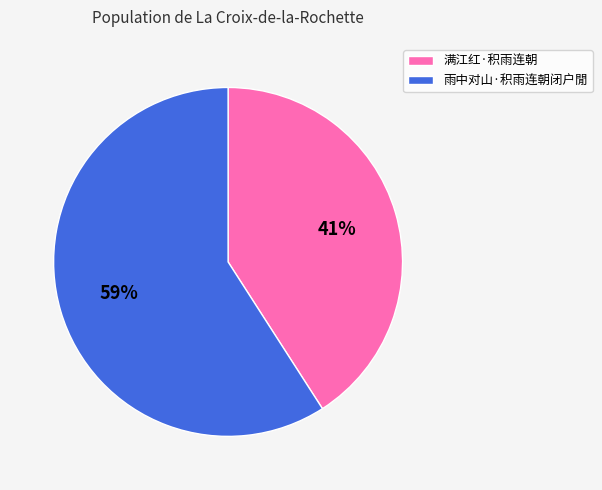

To the nearest percent, what portion does 满江红·积雨连朝 represent?

41%